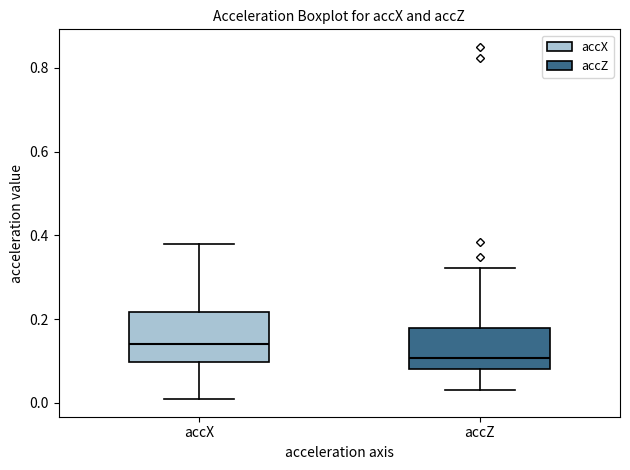

Reading left to right, read every box against the y-axis: the position of its median line, the range the box covers, and the ends of its whiskers. The values are not printed on the chart, so give them approximately, as read against the axis.

accX: median 0.14, box 0.10 to 0.22, whiskers 0.00 to 0.38
accZ: median 0.10, box 0.08 to 0.18, whiskers 0.02 to 0.32